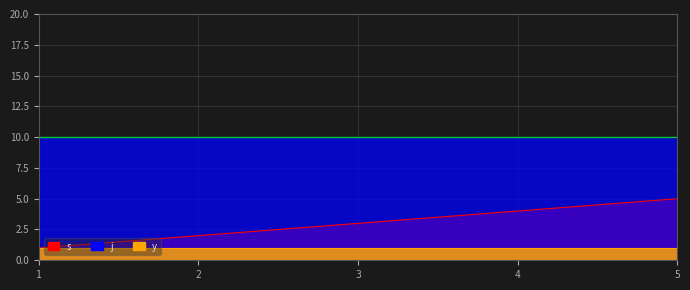

What is the value of the s point at the 5th from the left?

5